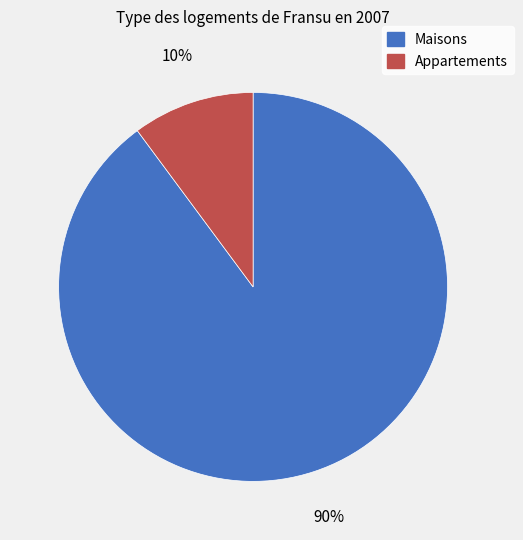

Does any single category account for the majority?

Yes